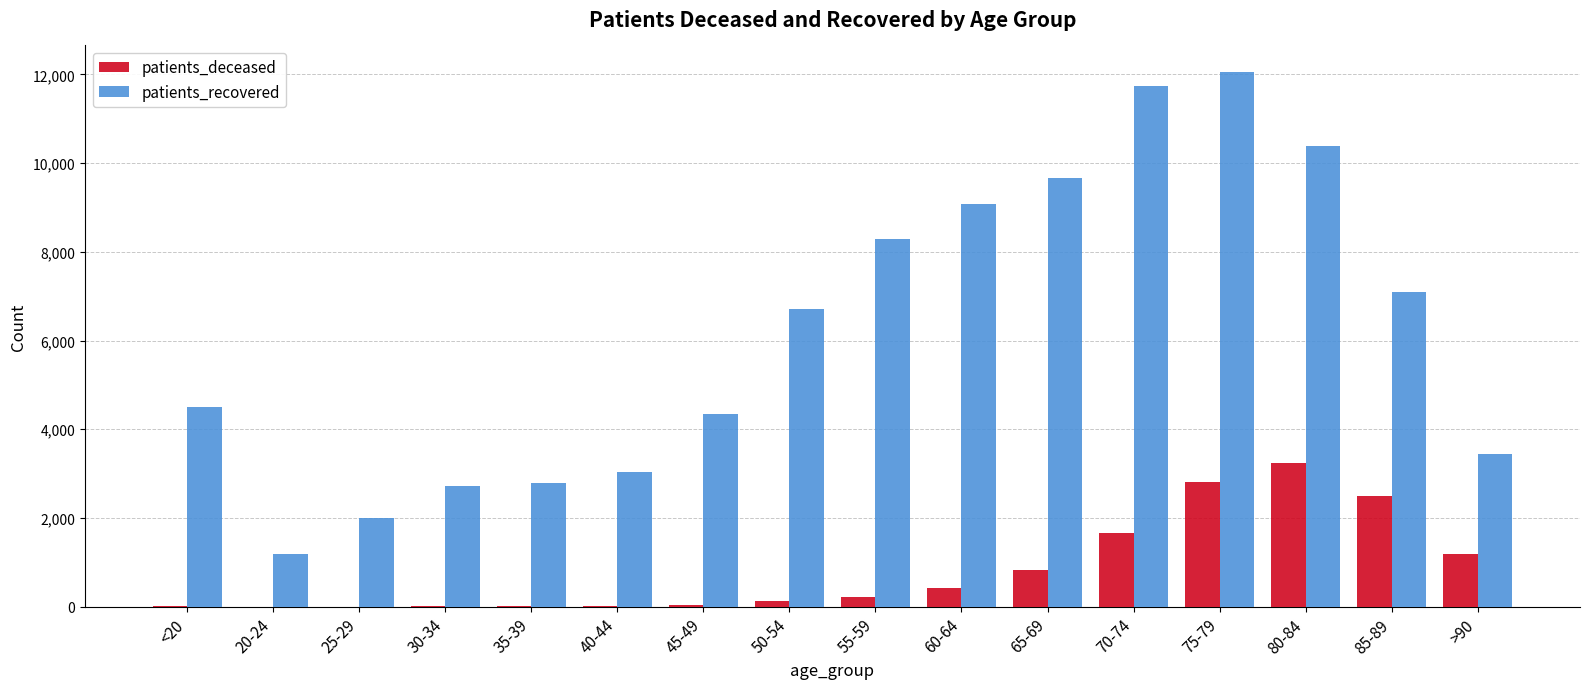

Does the chart contain stacked bars?

No